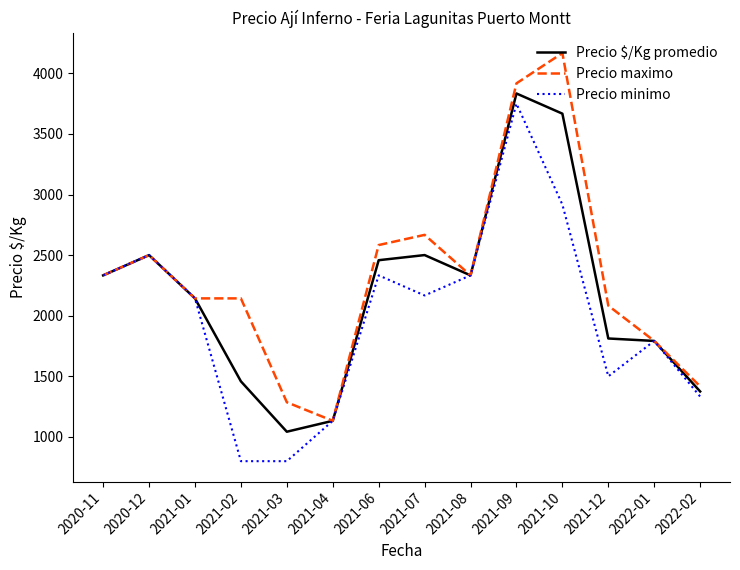

Which series has the largest range (max minus min)?

Precio maximo